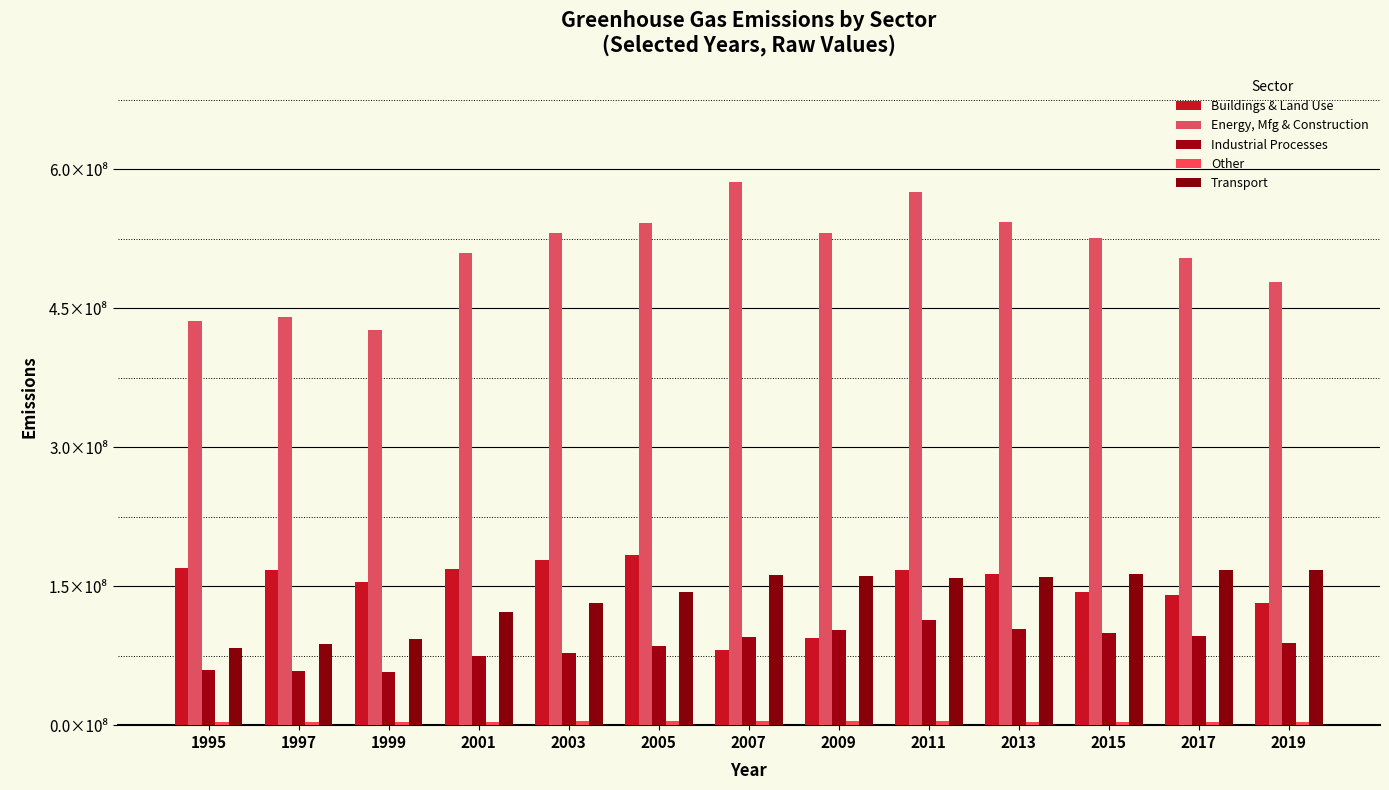

What is the value of the Industrial Processes bar at the 1st from the left?

59125371